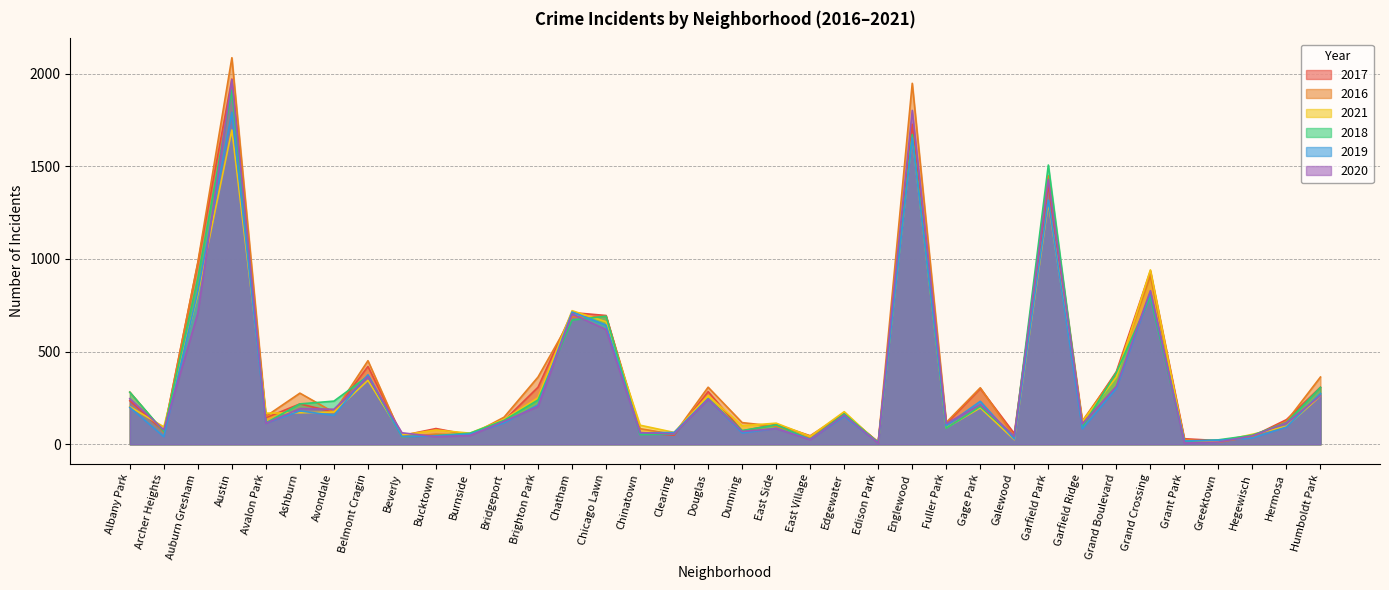

Which series changed the most between Archer Heights and Clearing?

2021